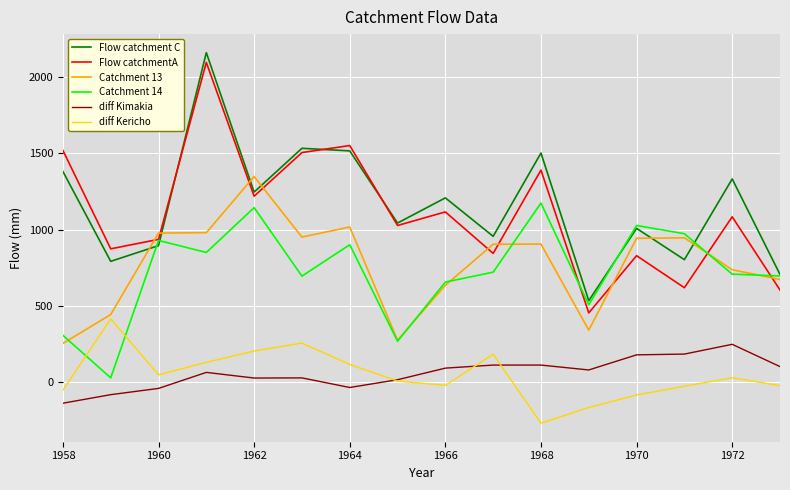

True or false: diff Kericho and Flow catchment C cross at least once.

False